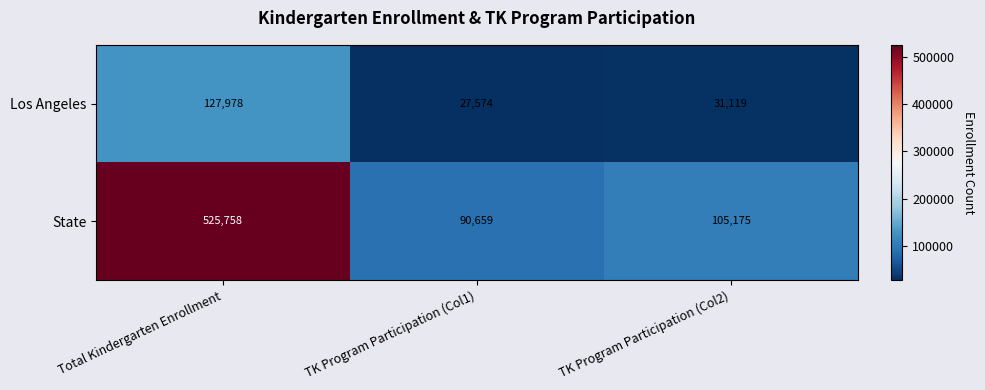

Rank the series by their average value, from lowest to highest.

Los Angeles, State